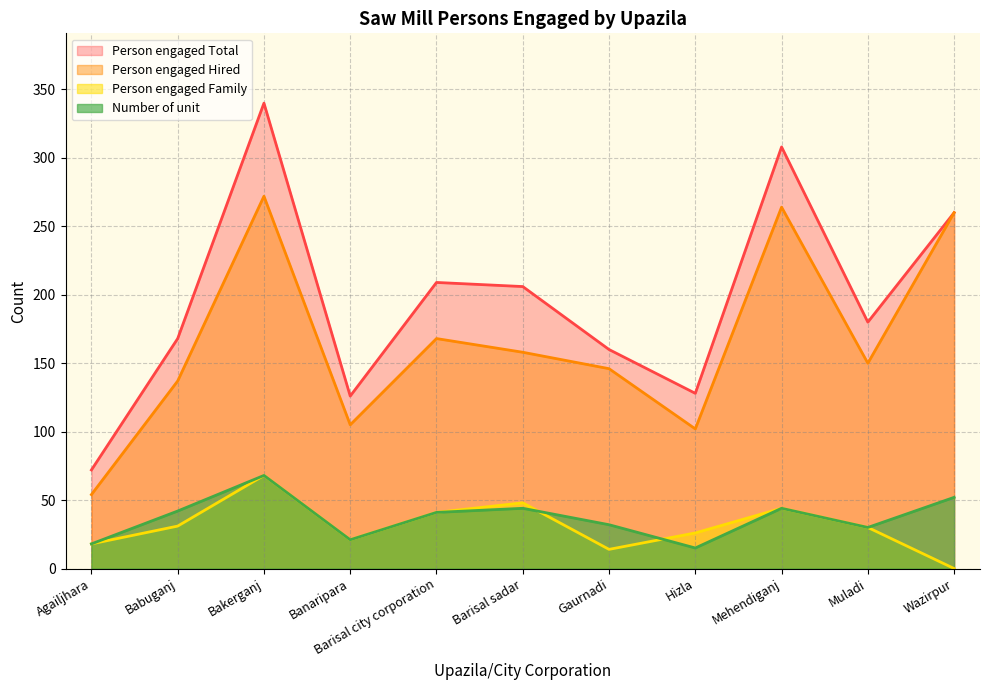

At which category does Person engaged Total reach its first local peak?

Bakerganj